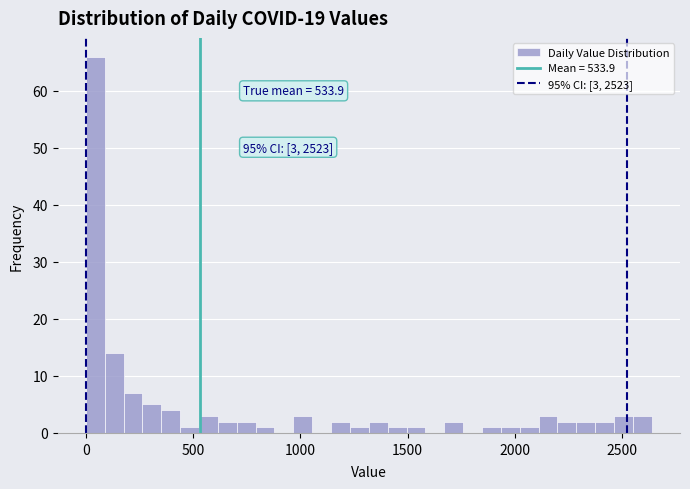

Read against the x-axis, roughly where is the centre of the tallest bar?

50